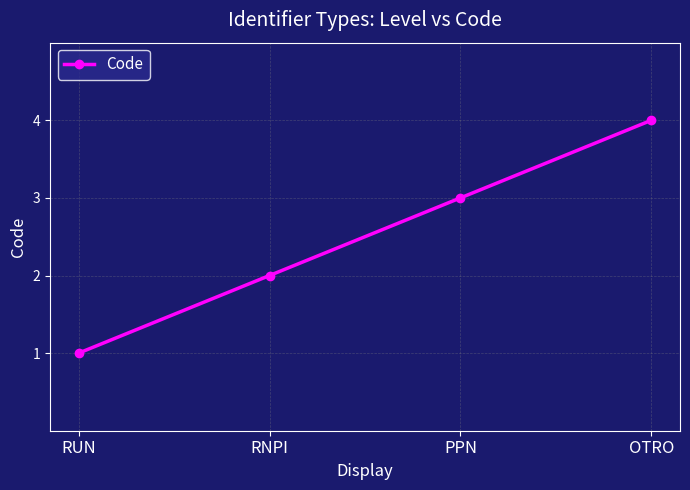

Does the chart have visible grid lines?

Yes